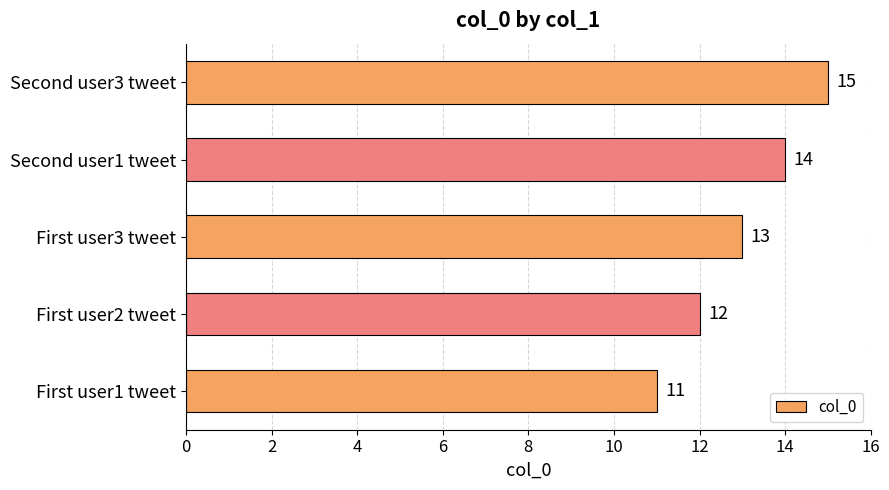

Read the value at First user3 tweet.

13